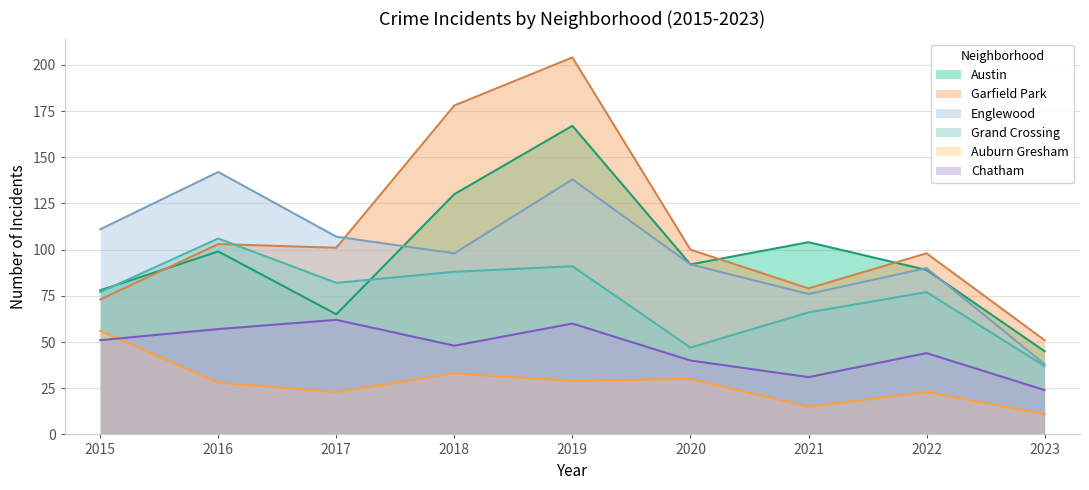

Reading left to right, what are all the values shown in this chart?

Austin: 2015=78	2016=99	2017=65	2018=130	2019=167	2020=92	2021=104	2022=89	2023=45
Garfield Park: 2015=73	2016=103	2017=101	2018=178	2019=204	2020=100	2021=79	2022=98	2023=51
Englewood: 2015=111	2016=142	2017=107	2018=98	2019=138	2020=92	2021=76	2022=90	2023=38
Grand Crossing: 2015=77	2016=106	2017=82	2018=88	2019=91	2020=47	2021=66	2022=77	2023=37
Auburn Gresham: 2015=56	2016=28	2017=23	2018=33	2019=29	2020=30	2021=15	2022=23	2023=11
Chatham: 2015=51	2016=57	2017=62	2018=48	2019=60	2020=40	2021=31	2022=44	2023=24